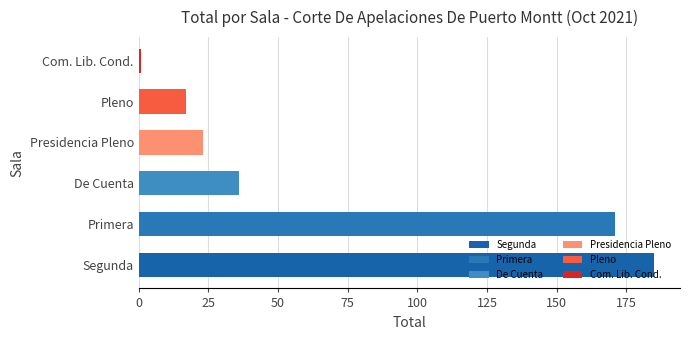

Is it true that the value at Pleno is 10?

False